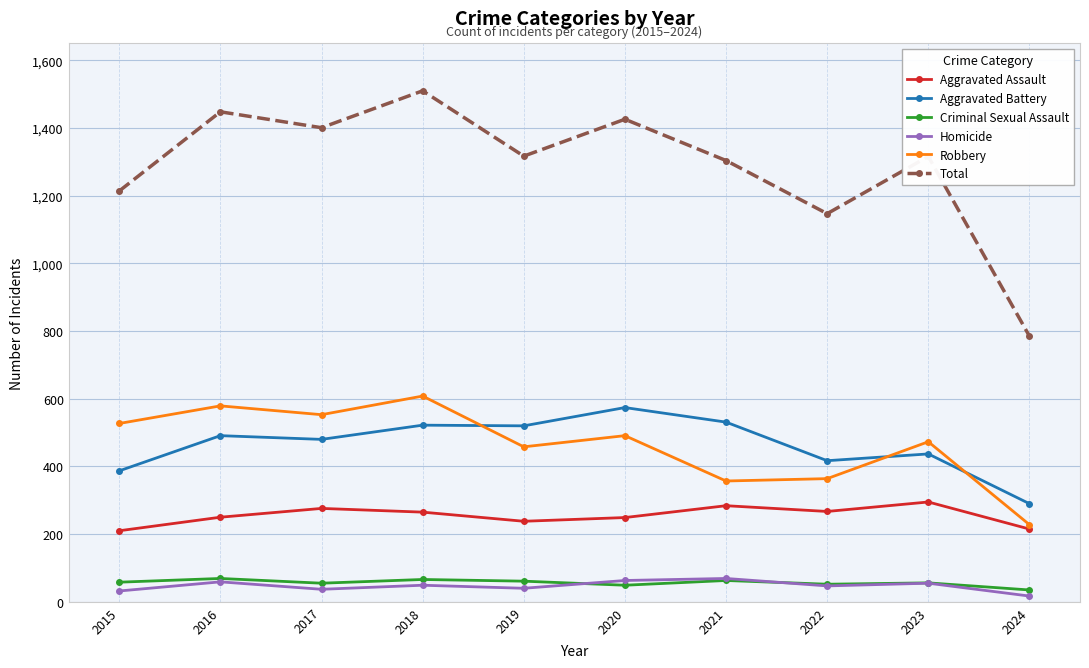

True or false: Robbery has a value of 364 at 2022.

True